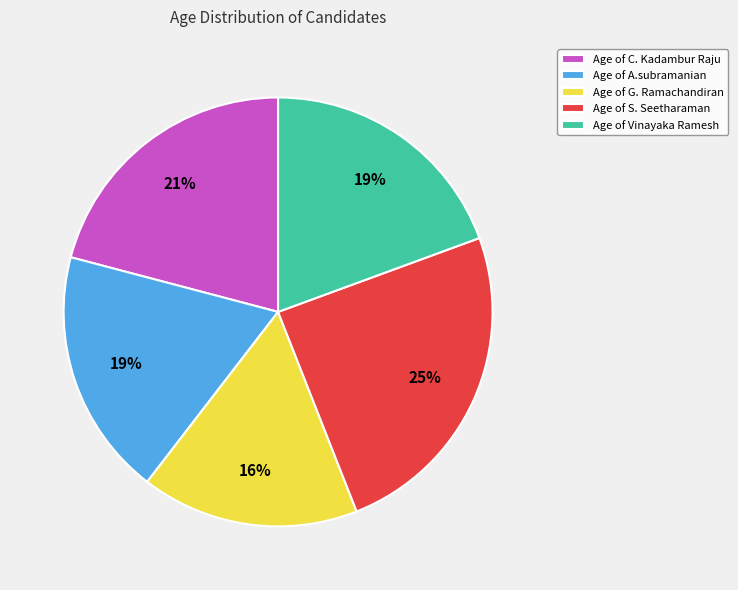

What percentage is the Age of A.subramanian slice, to the nearest percent?

19%